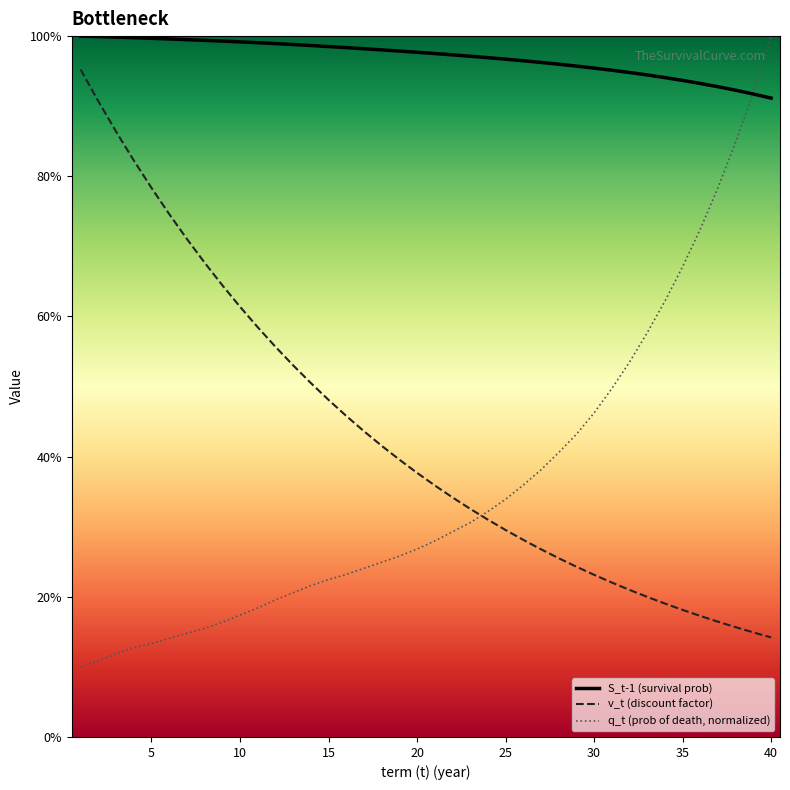

What are all the series names shown in the legend?

S_t-1 (survival prob), v_t (discount factor), q_t (prob of death, normalized)